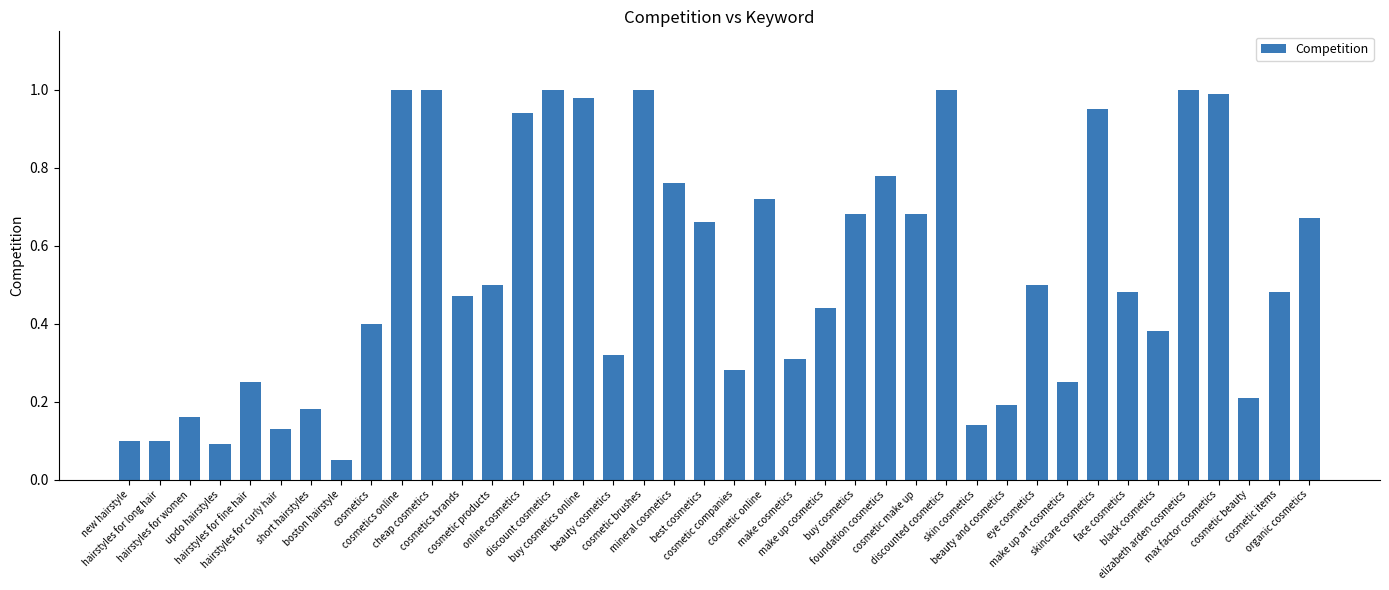

What is the sum of all values?

21.2